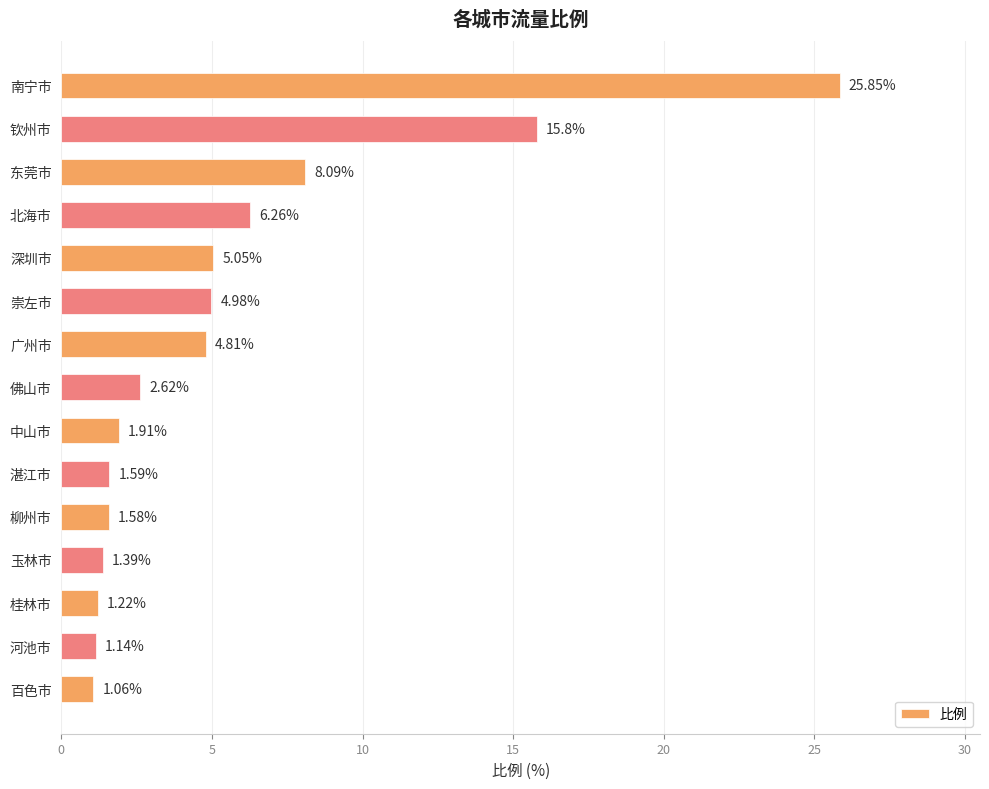

Does the chart contain stacked bars?

No